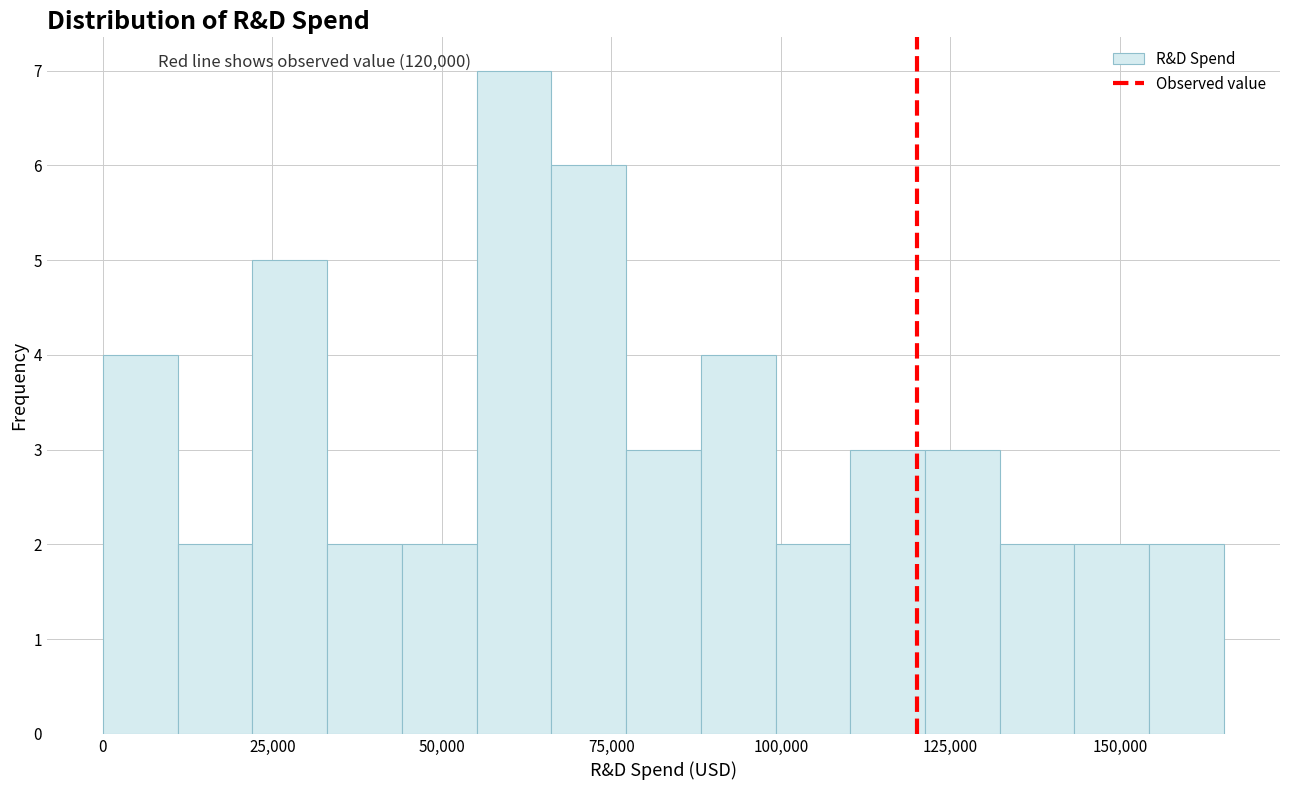

Around what value on the x-axis is the tallest bar? Give the approximate position of its centre, as read against the axis.

60000